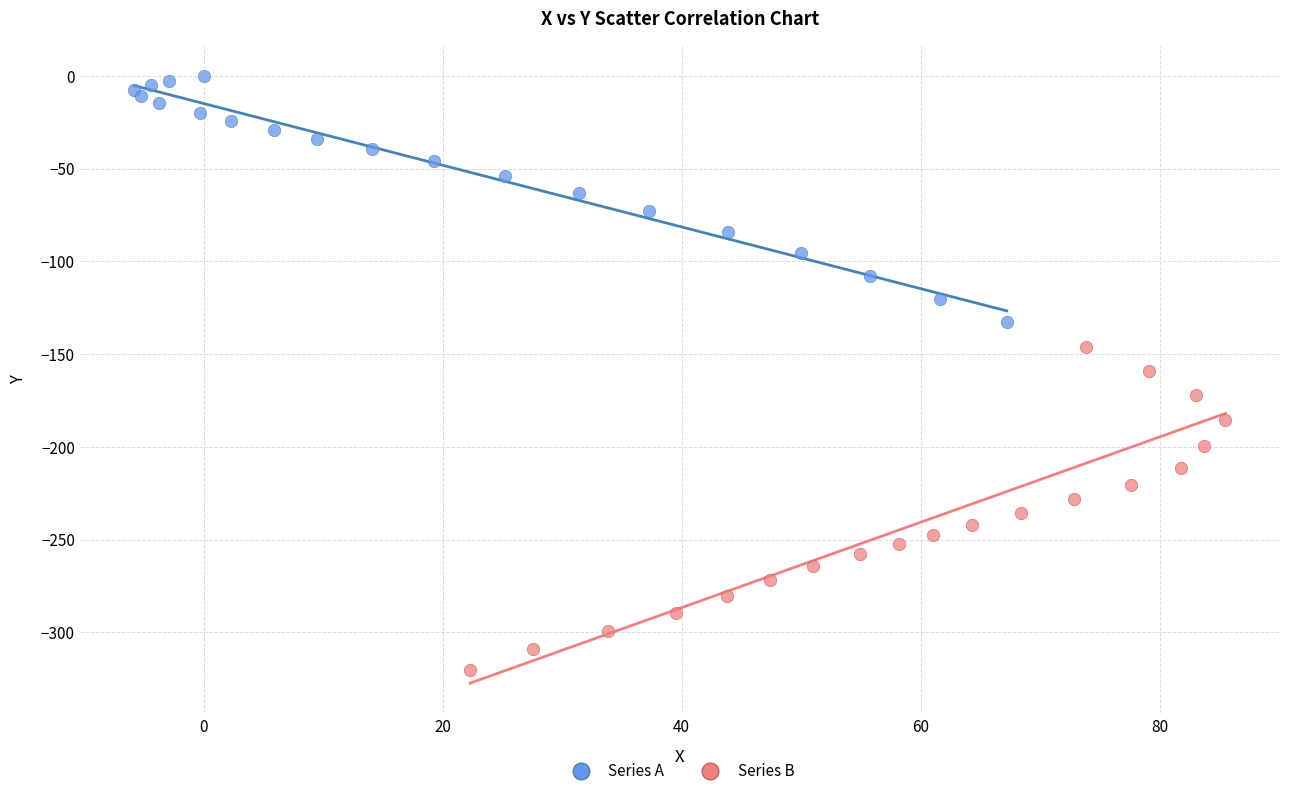

What are all the series names shown in the legend?

Series A, Series B